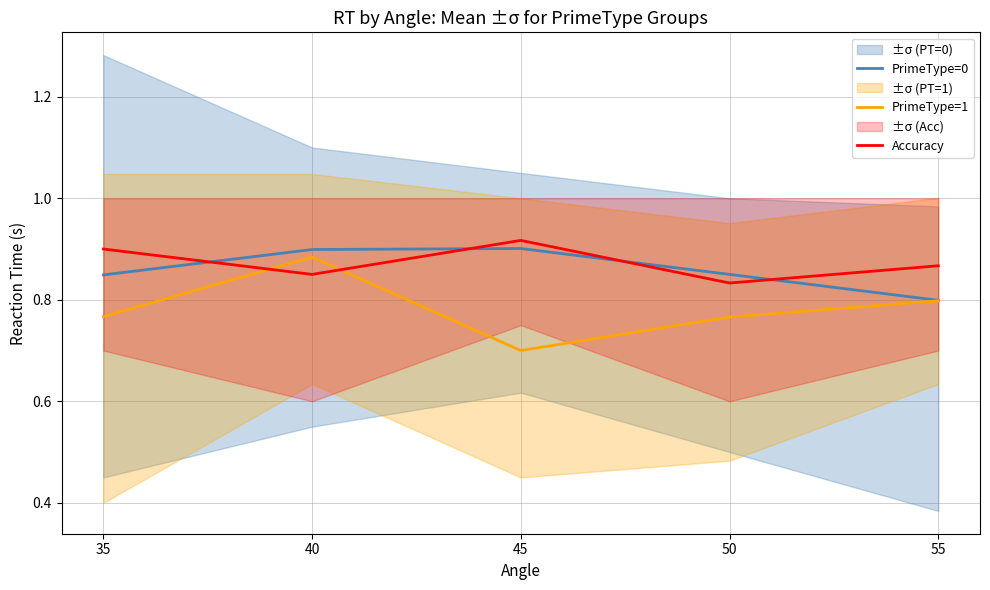

Which has a higher value, 50 or 35?

50